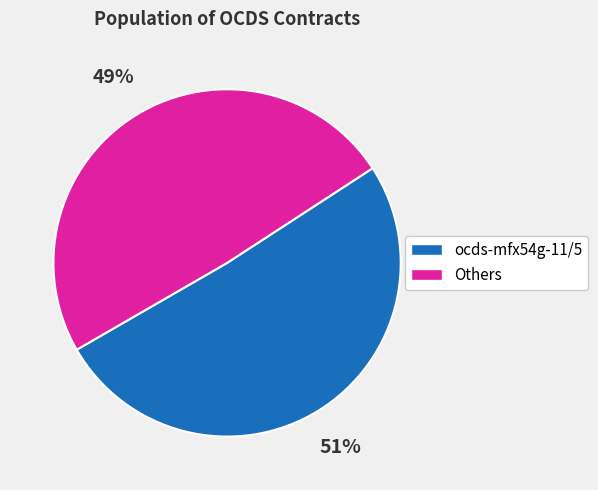

Is there any slice that represents more than half of the pie?

Yes